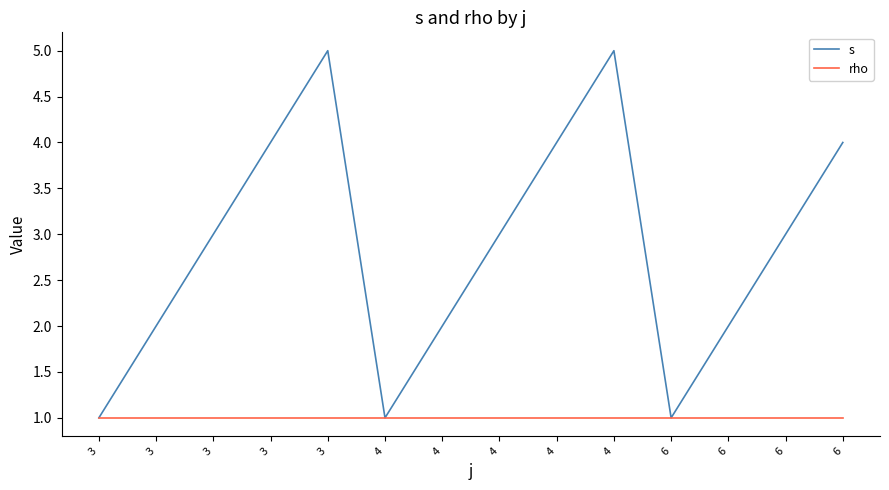

Reading left to right, list all the values displayed in this chart.

s: 3=1	3=2	3=3	3=4	3=5	4=1	4=2	4=3	4=4	4=5	6=1	6=2	6=3	6=4
rho: 3=1	3=1	3=1	3=1	3=1	4=1	4=1	4=1	4=1	4=1	6=1	6=1	6=1	6=1